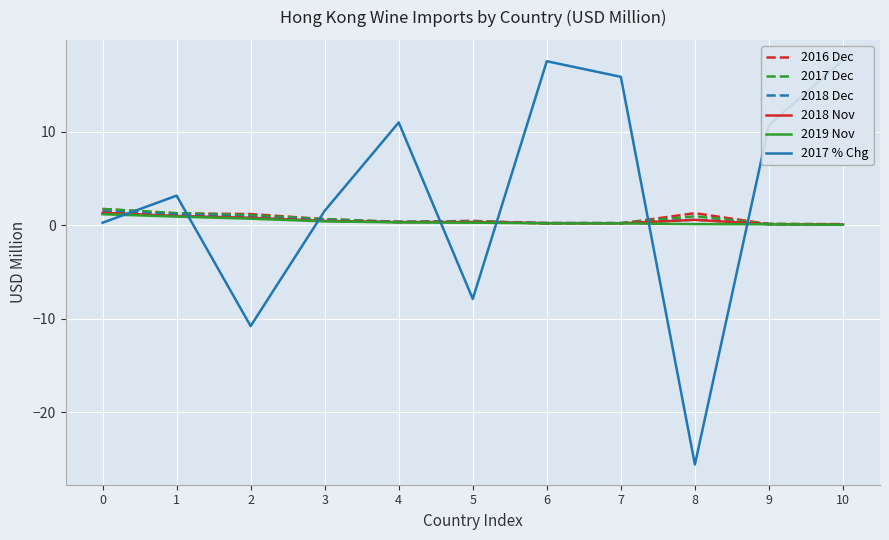

At how many categories does at least one series exceed -23?

11